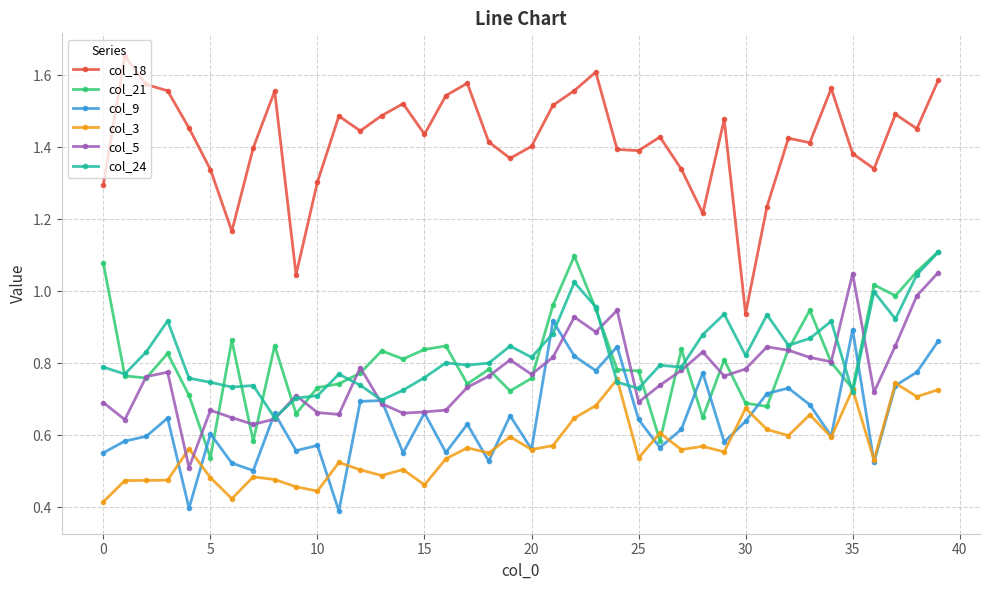

At how many categories does at least one series exceed 0?

40